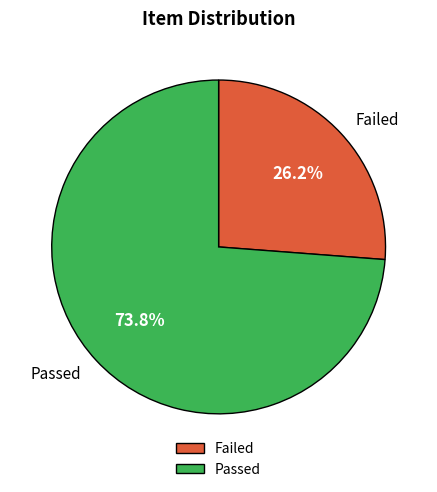

Is the sum of Passed and Failed greater than half?

Yes